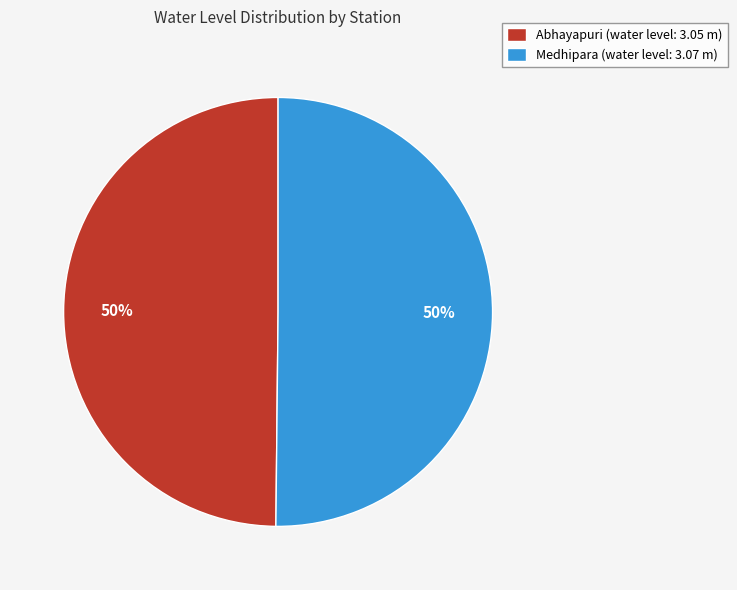

Do Abhayapuri (water level: 3.05 m) and Medhipara (water level: 3.07 m) together represent more than half of the pie?

Yes